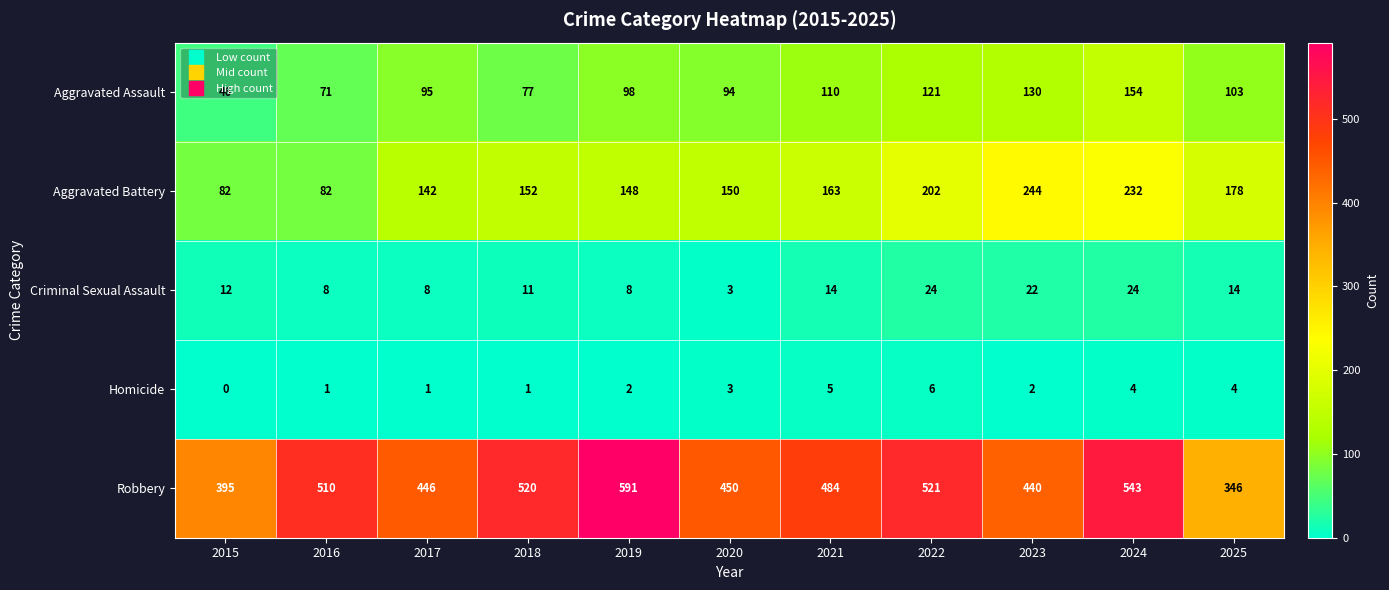

Which series has the largest range (max minus min)?

Robbery